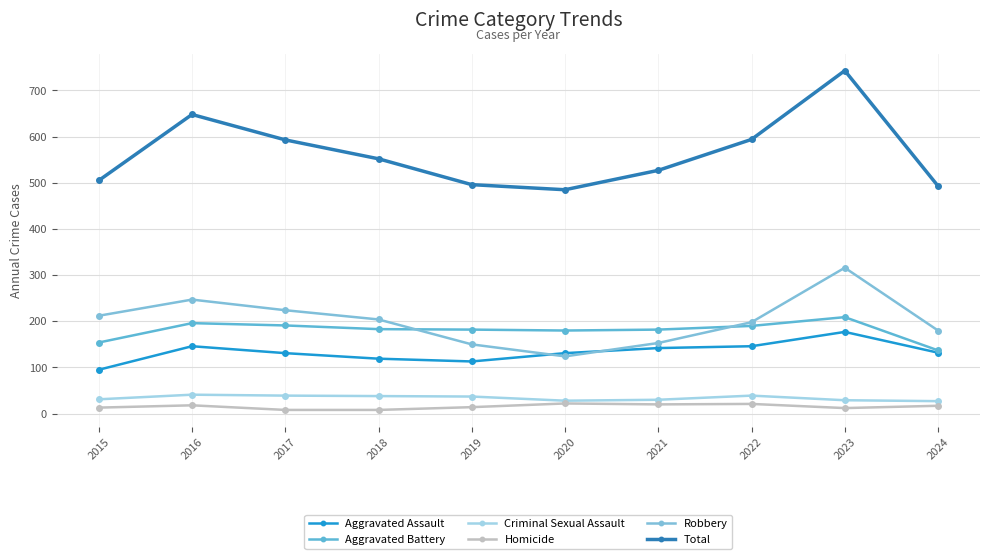

What is the sum of all Robbery values?

2008